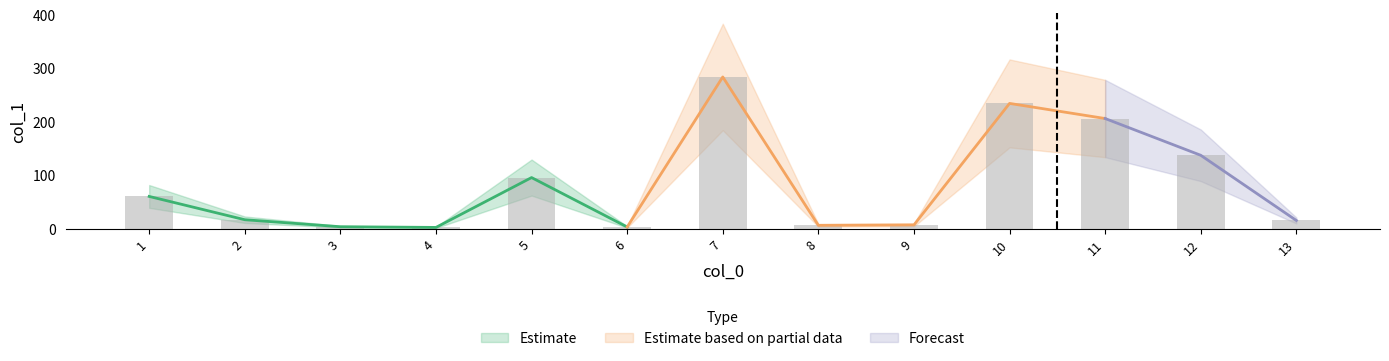

How many bars are there in total?

13